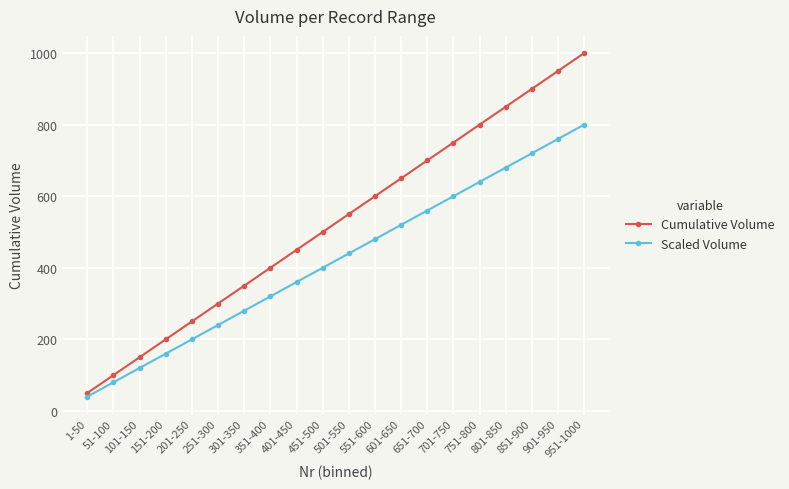

What is the maximum value for Cumulative Volume?

1000.0